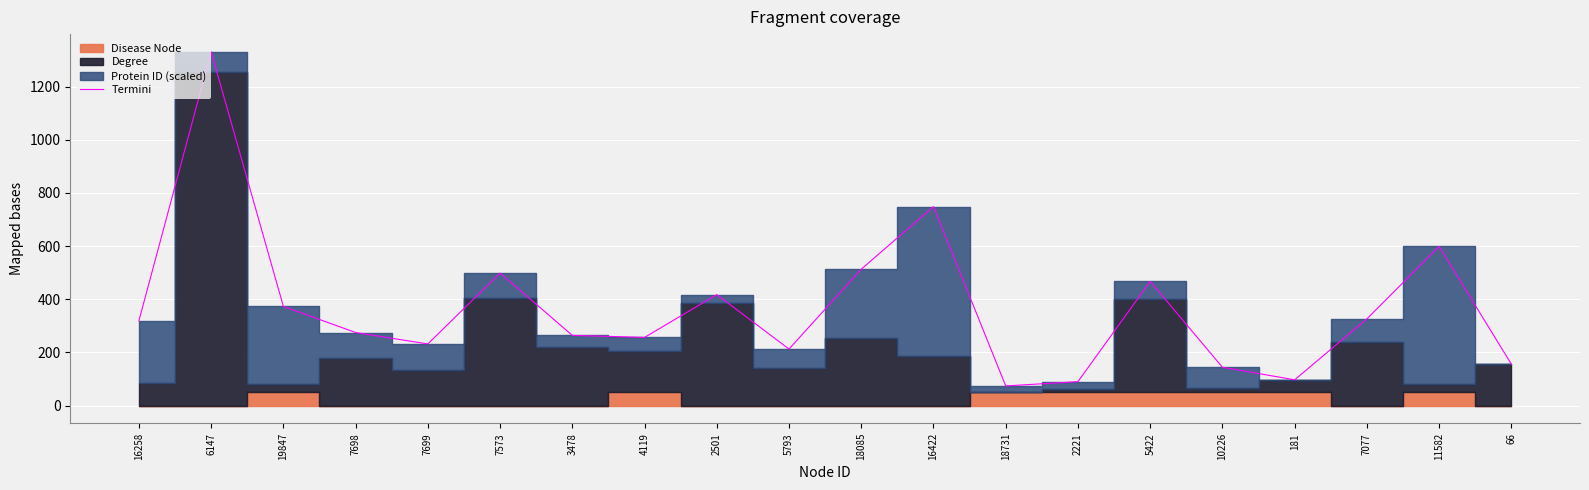

The value of Termini at 16422 is 748.6. True or false?

True